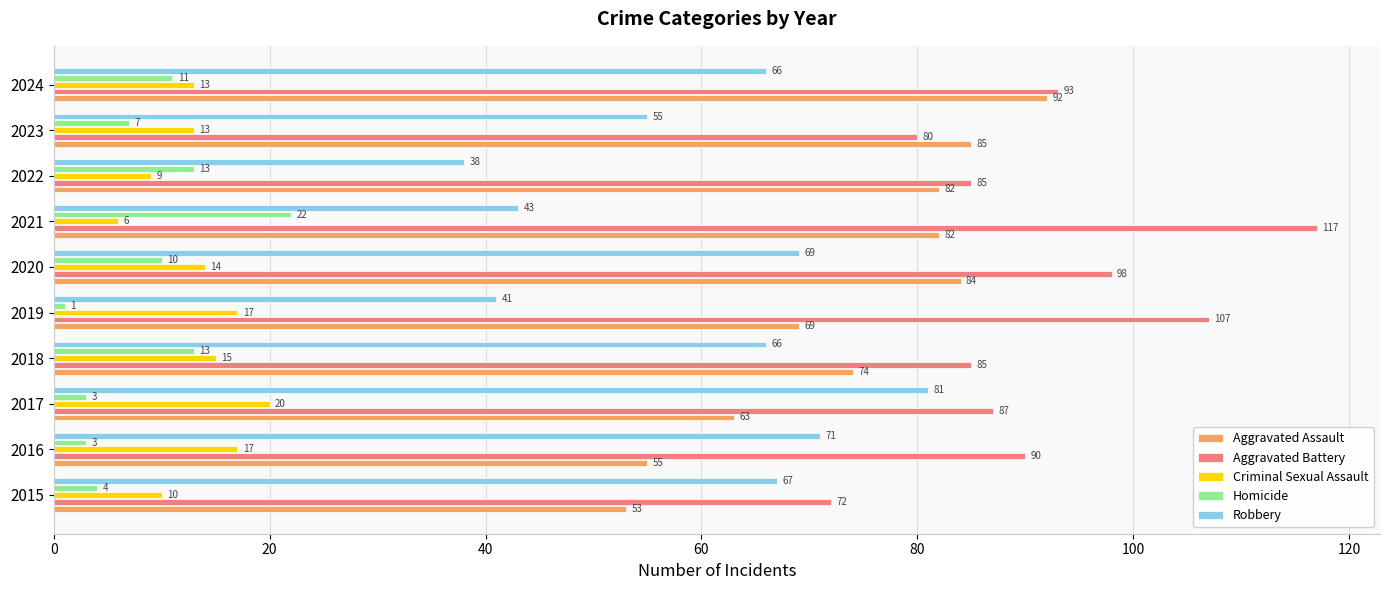

Rank the series at 2020 from highest to lowest value.

Aggravated Battery, Aggravated Assault, Robbery, Criminal Sexual Assault, Homicide